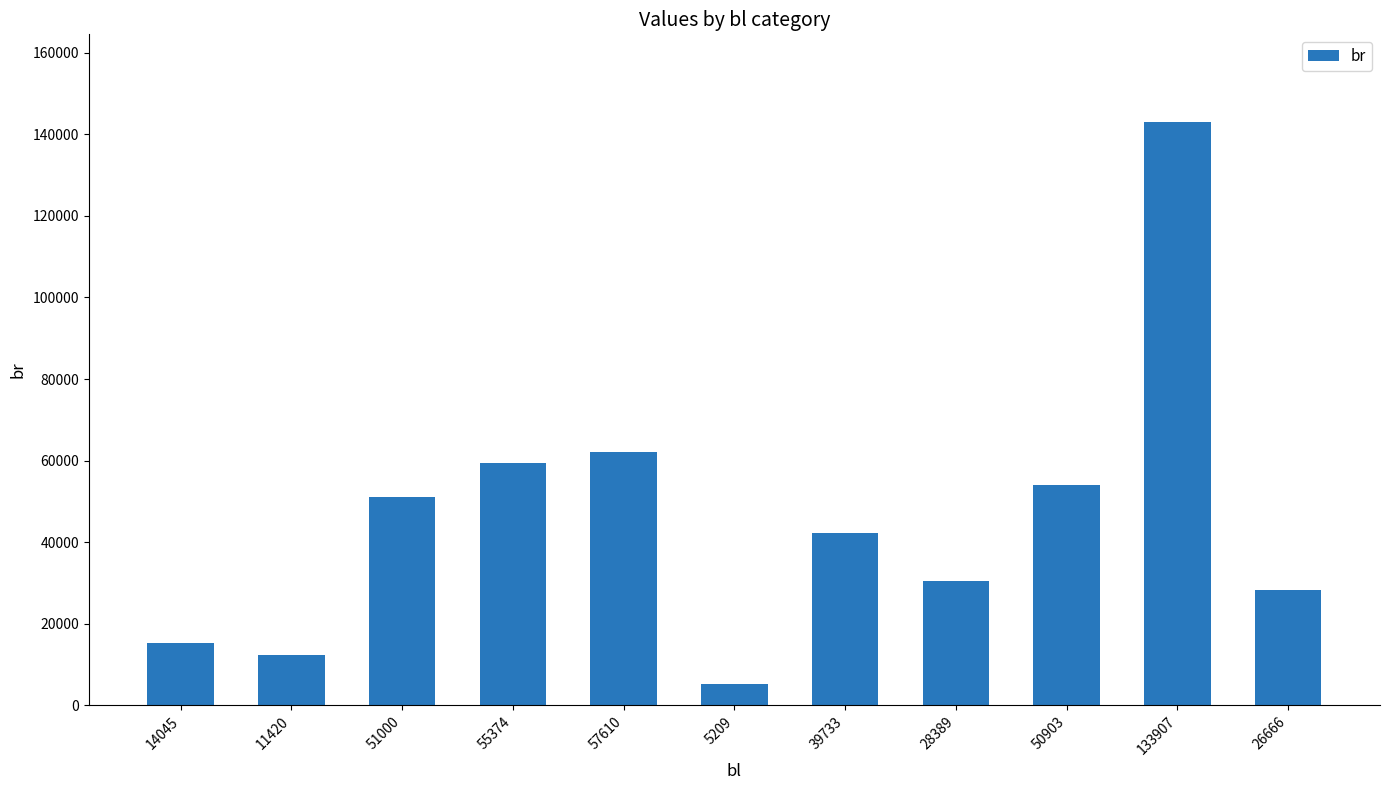

Reading left to right, transcribe all the data shown in this chart.

15352	12387	51000	59298	62031	5304	42184	30489	54092	143075	28176